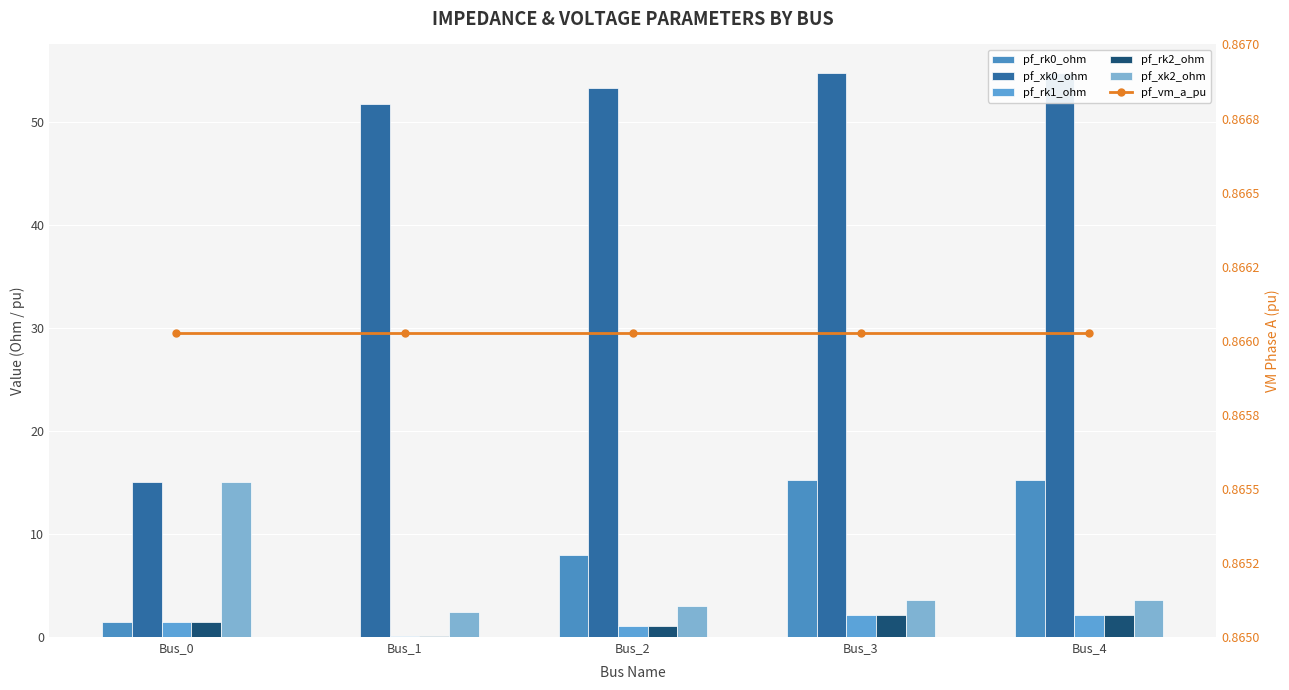

What is the value of the pf_rk0_ohm bar at the 3rd from the left?

7.9